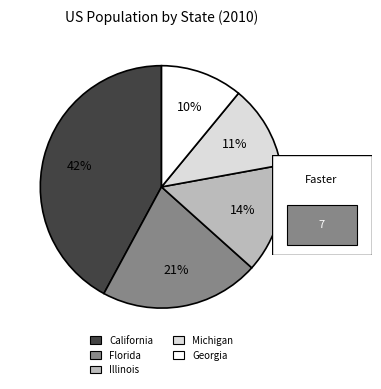

Rank the categories by value from highest to lowest.

California, Florida, Illinois, Michigan, Georgia